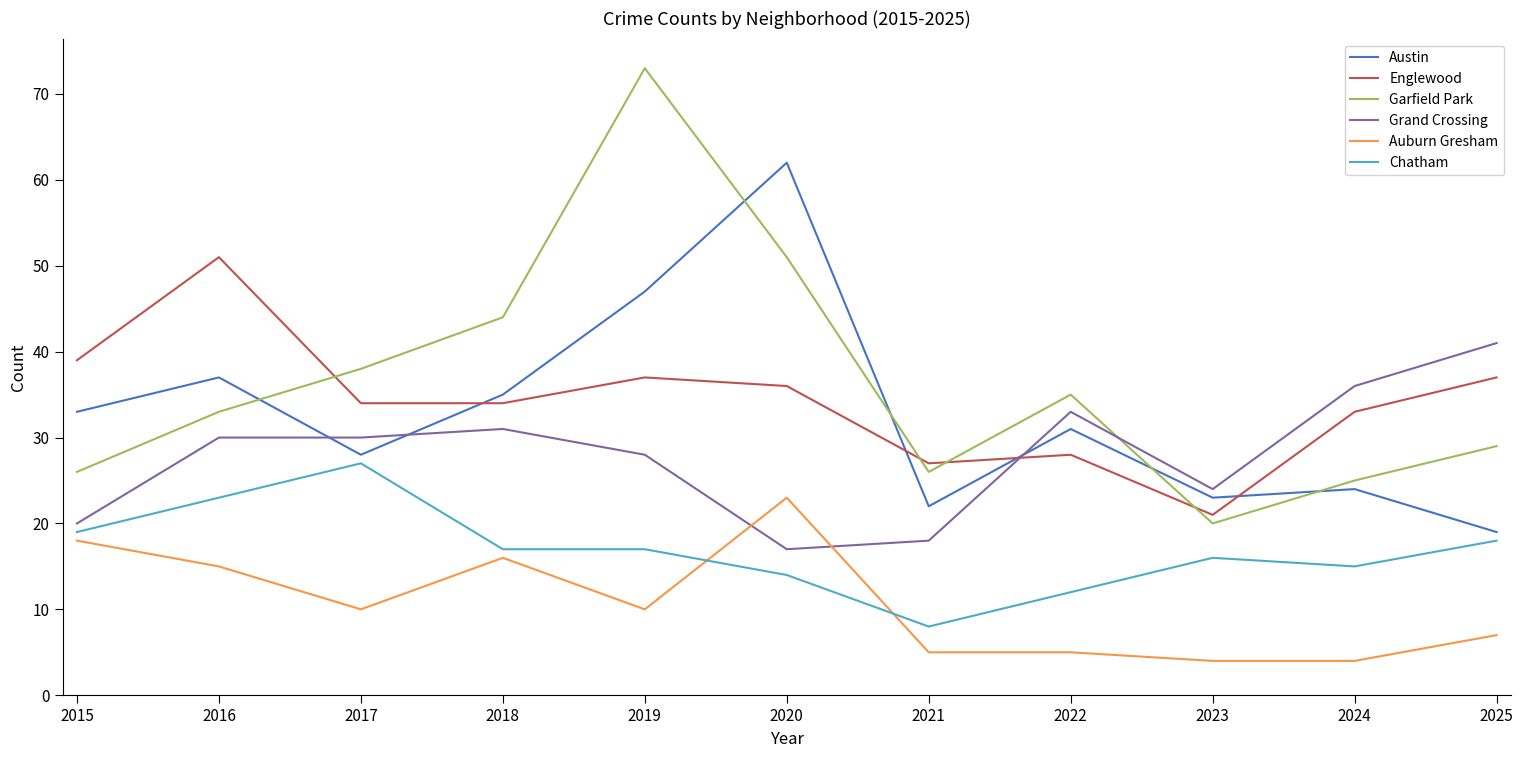

Is the value of Austin at 2022 greater than the value of Grand Crossing at 2024?

No